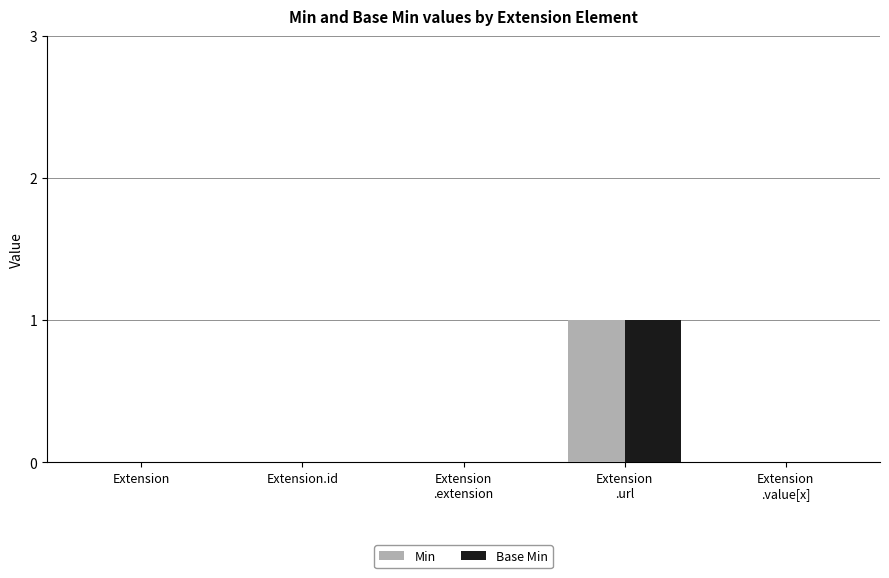

Are the bars grouped side by side (vs. stacked)?

Yes